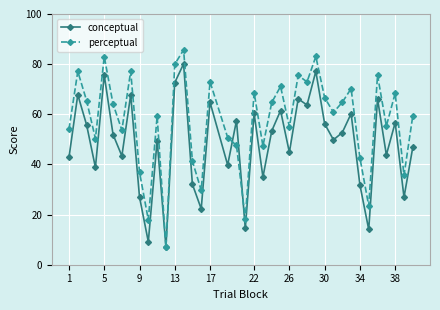

What is the smallest value displayed?

6.9